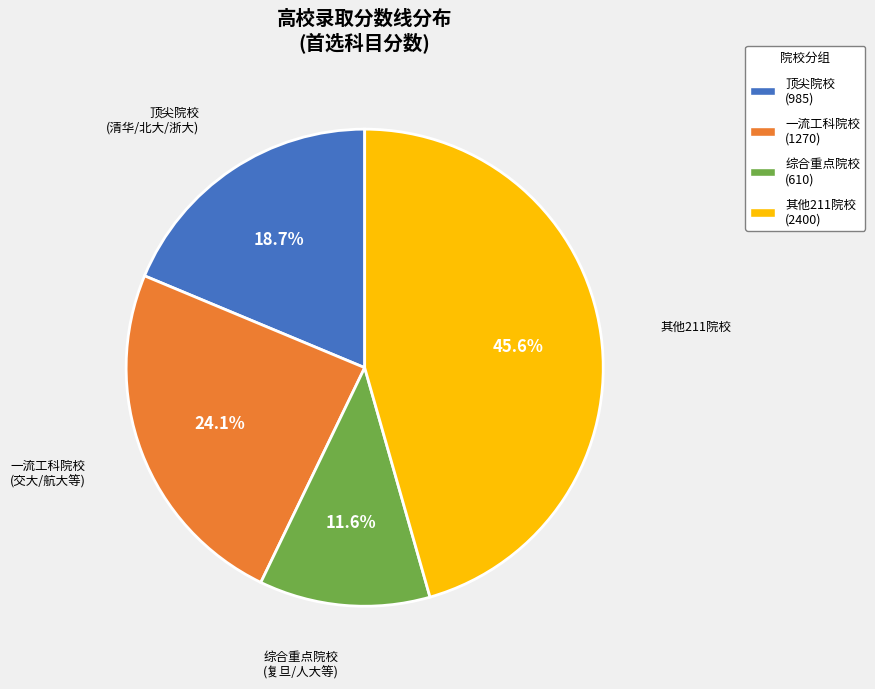

What is the total percentage of 其他211院校 (2400) and 顶尖院校 (985)?

64.3%